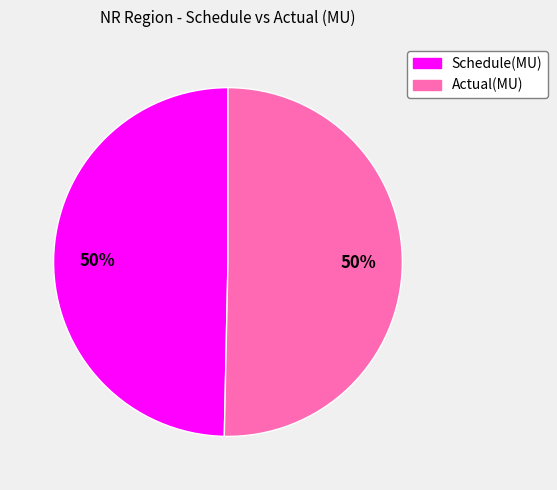

Combined, do Actual(MU) and Schedule(MU) account for over 50%?

Yes